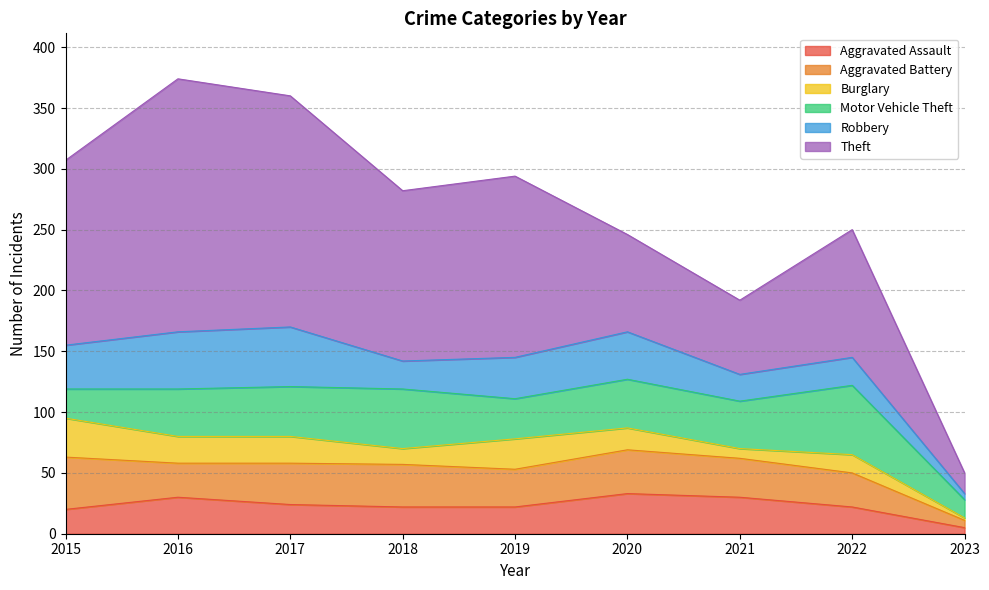

How many lines are shown in the chart?

6